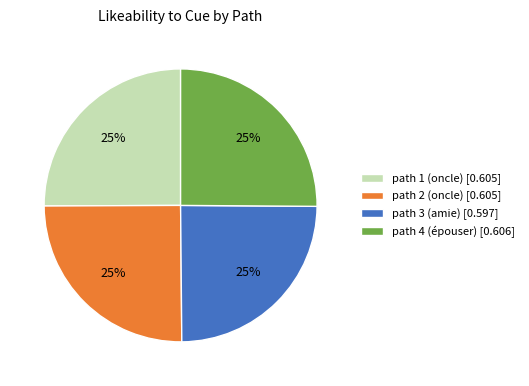

How many segments does this pie chart have?

4